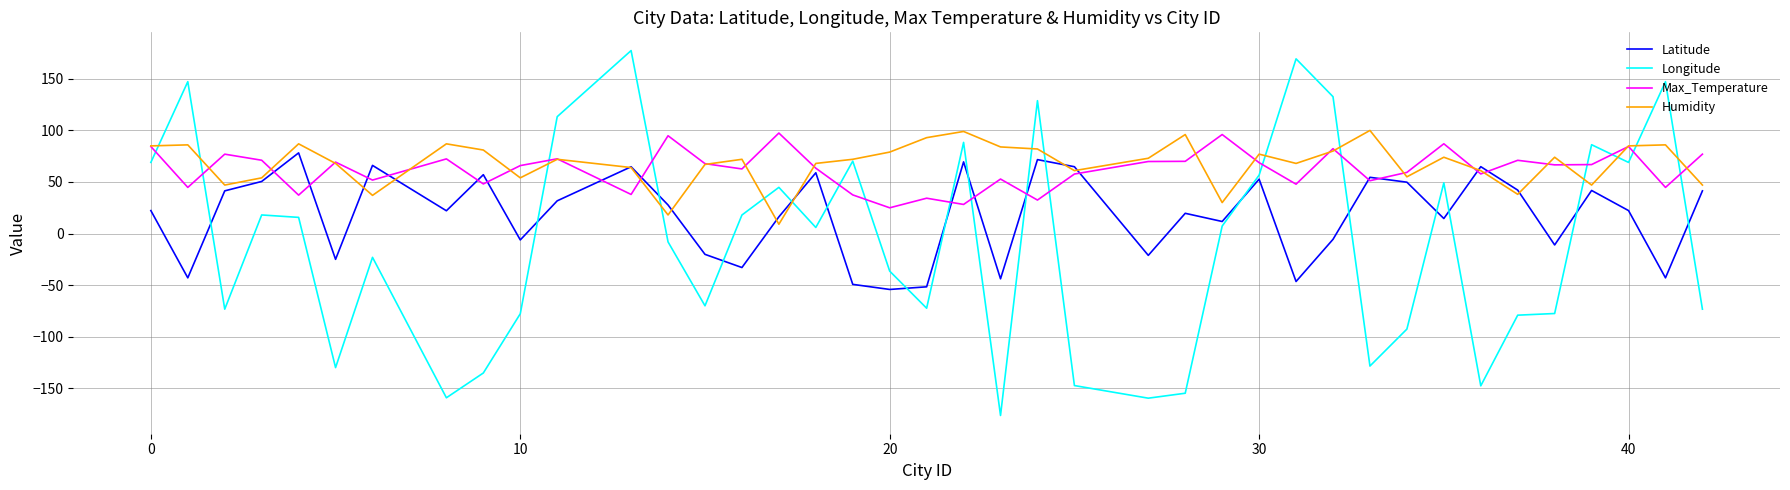

Which series has the largest range (max minus min)?

Longitude